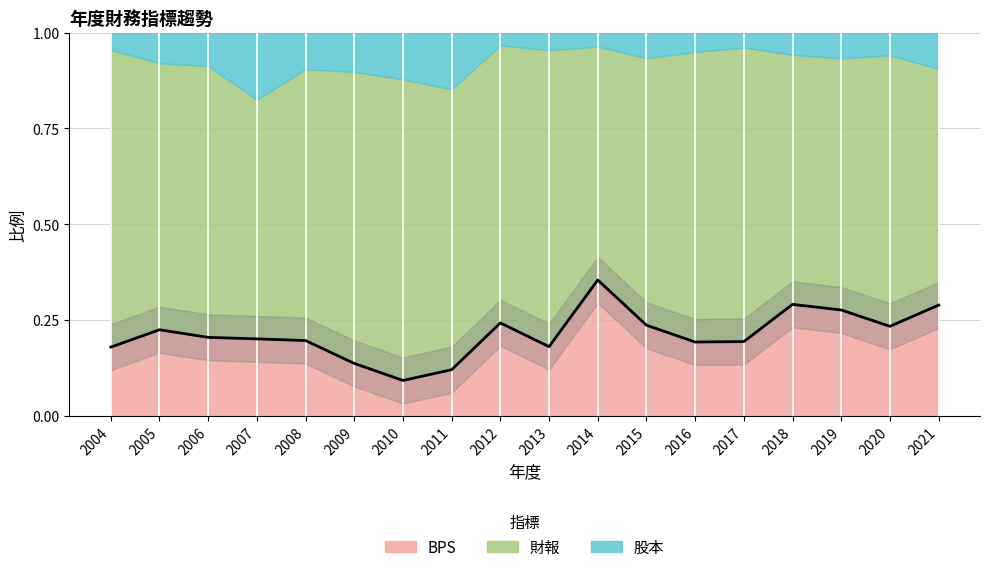

What is the difference between the maximum and minimum values?

0.3